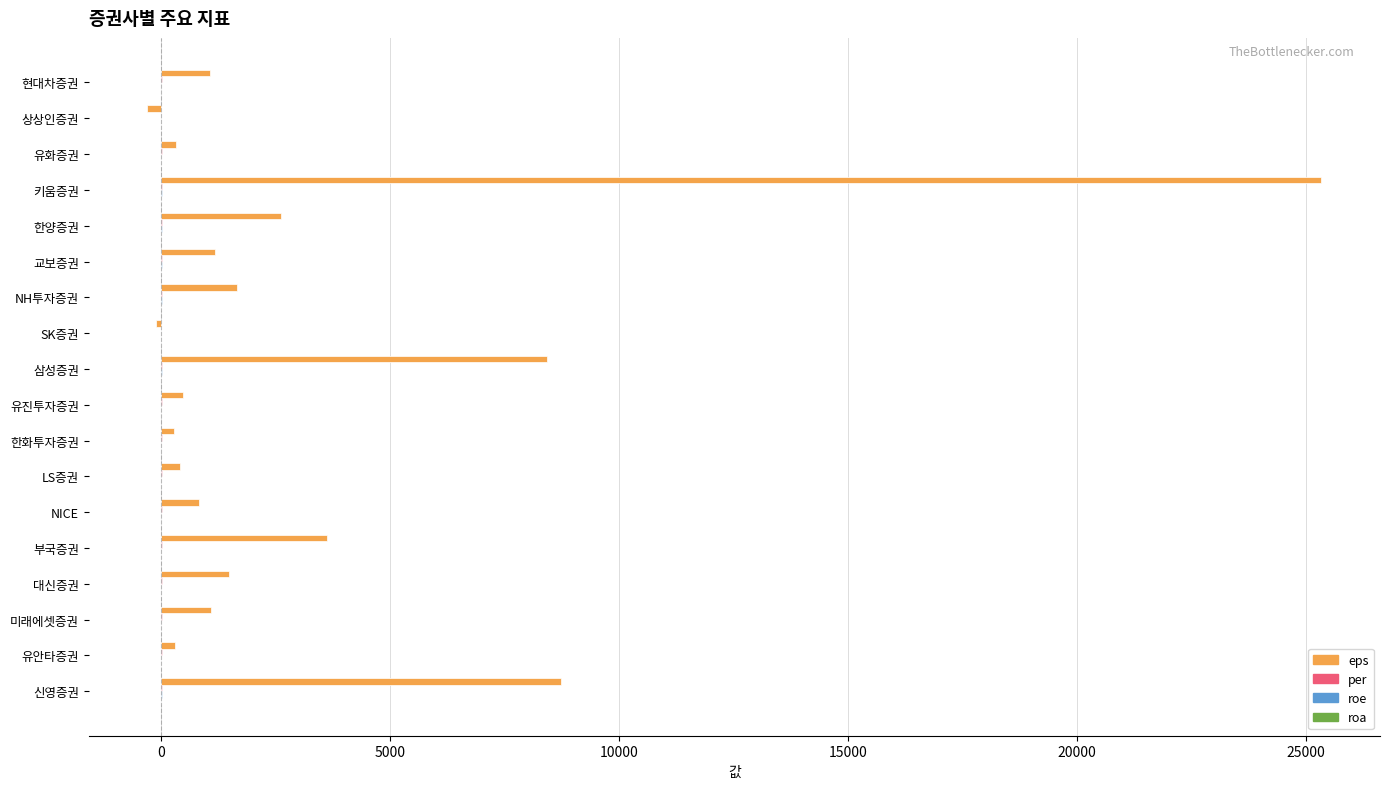

How many positive values does the eps series have?

16